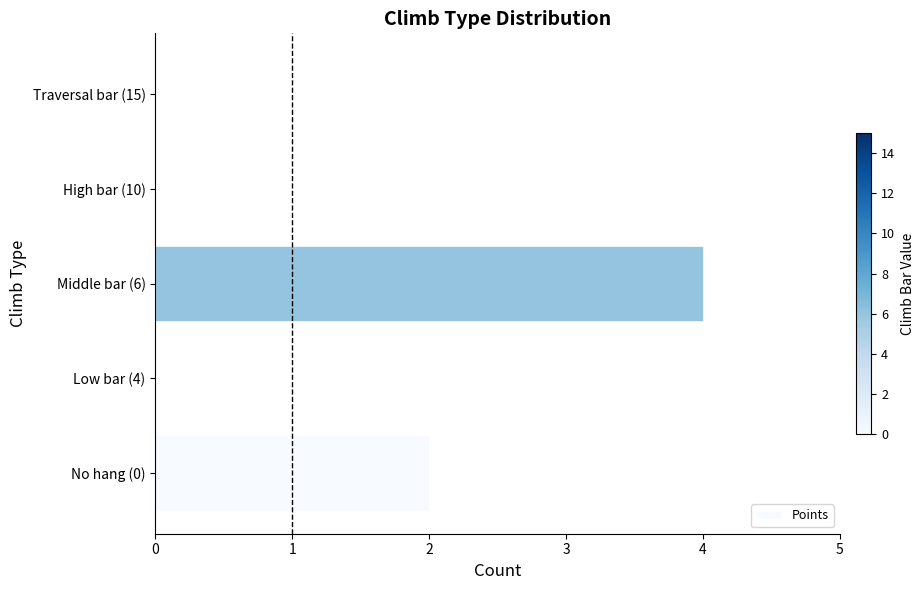

Are the bars horizontal?

Yes